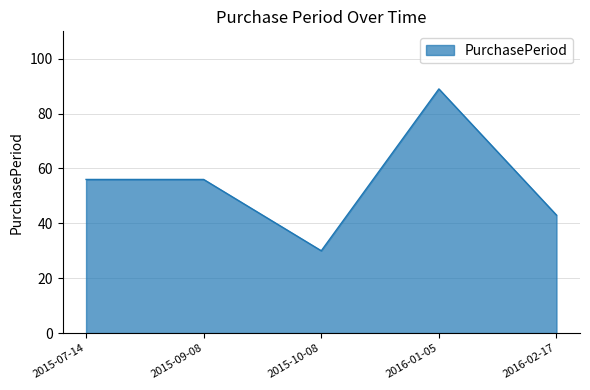

What position from the left is 2015-10-08?

3